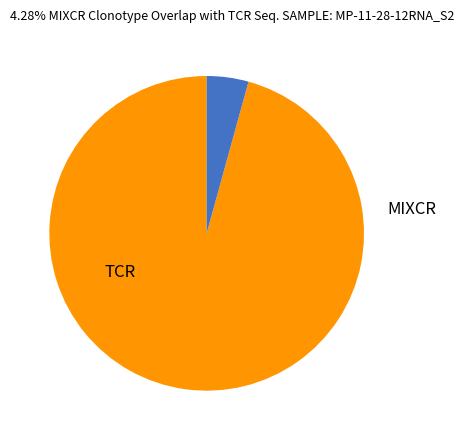

Is there any slice that represents more than half of the pie?

Yes